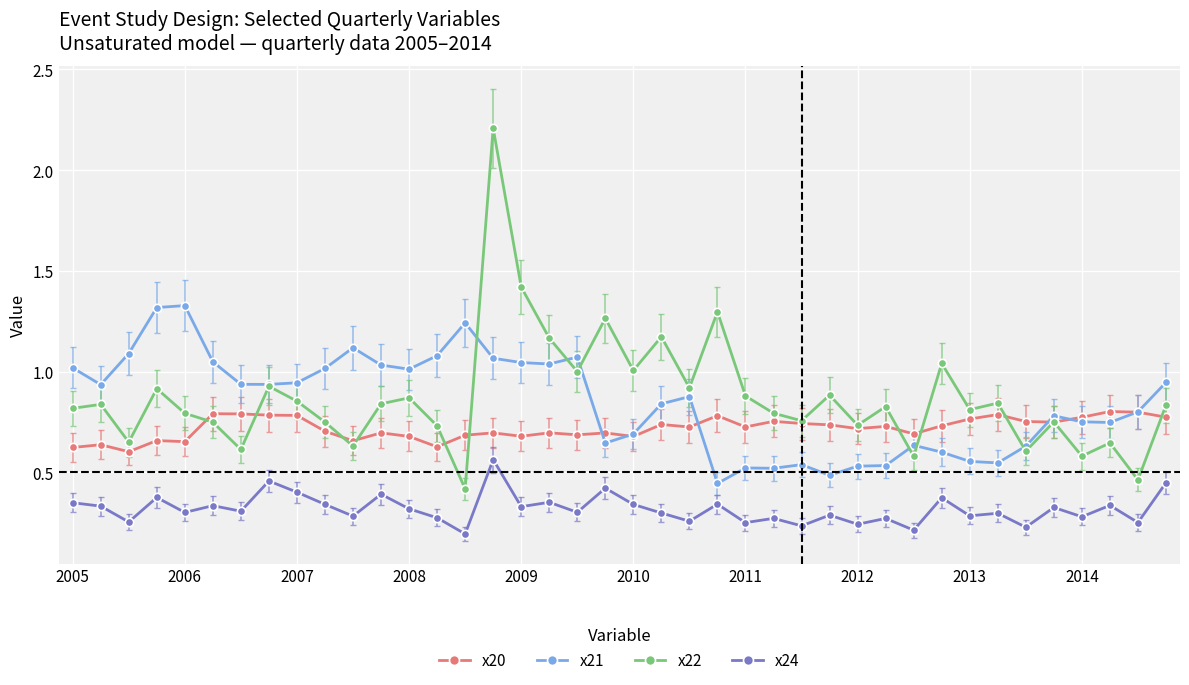

Which series has the largest range (max minus min)?

x22